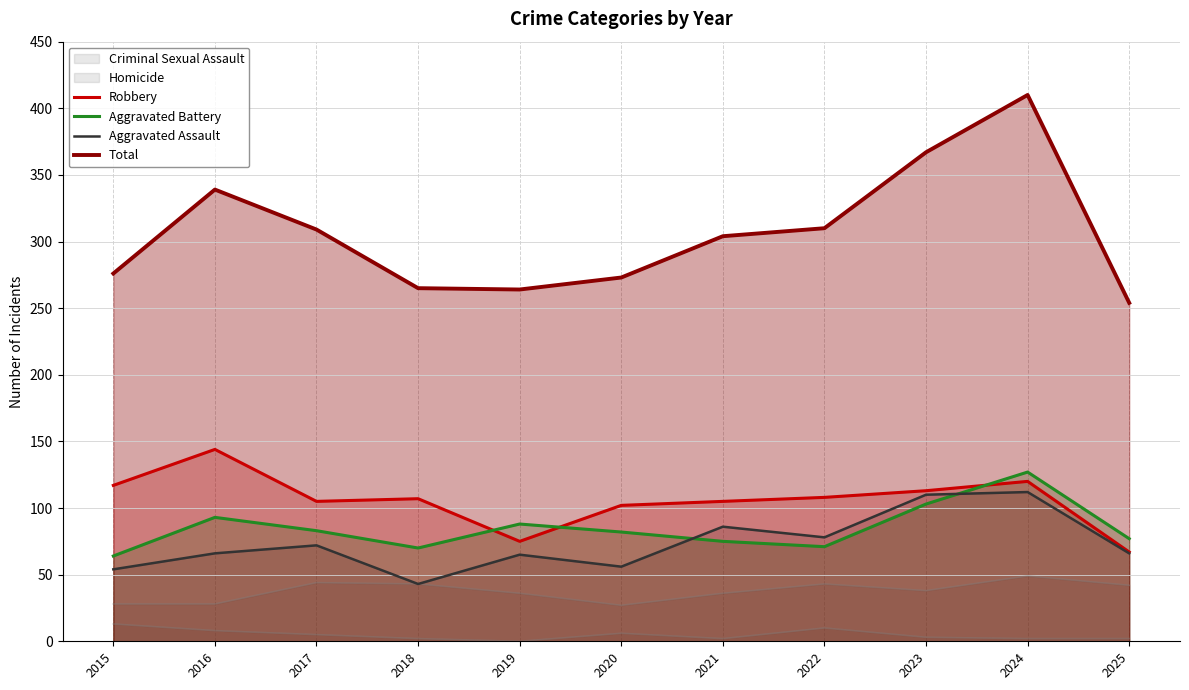

Is it true that Robbery equals 120 at 2024?

True